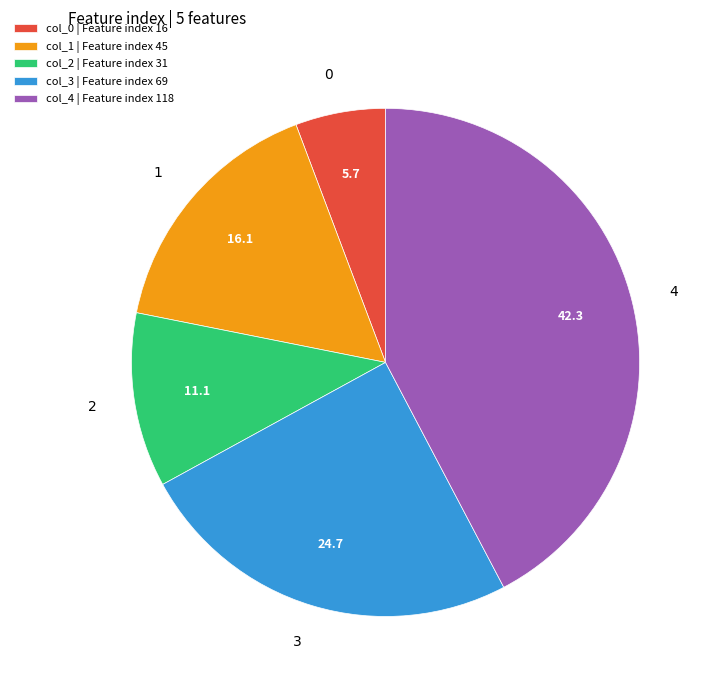

Which slice is the largest?

col_4 | Feature index 118